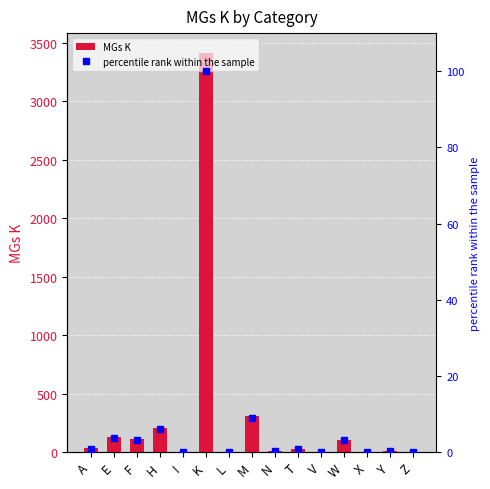

Which category has the lowest value in the MGs K series?

I